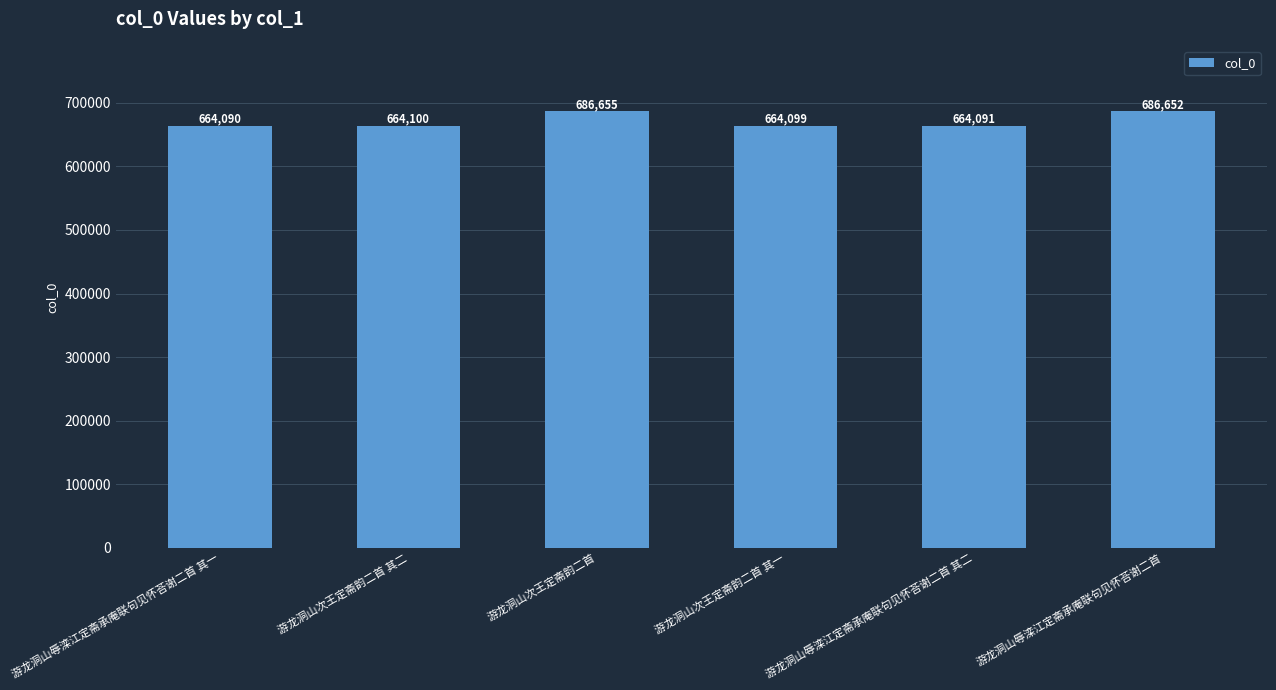

Does the chart contain stacked bars?

No